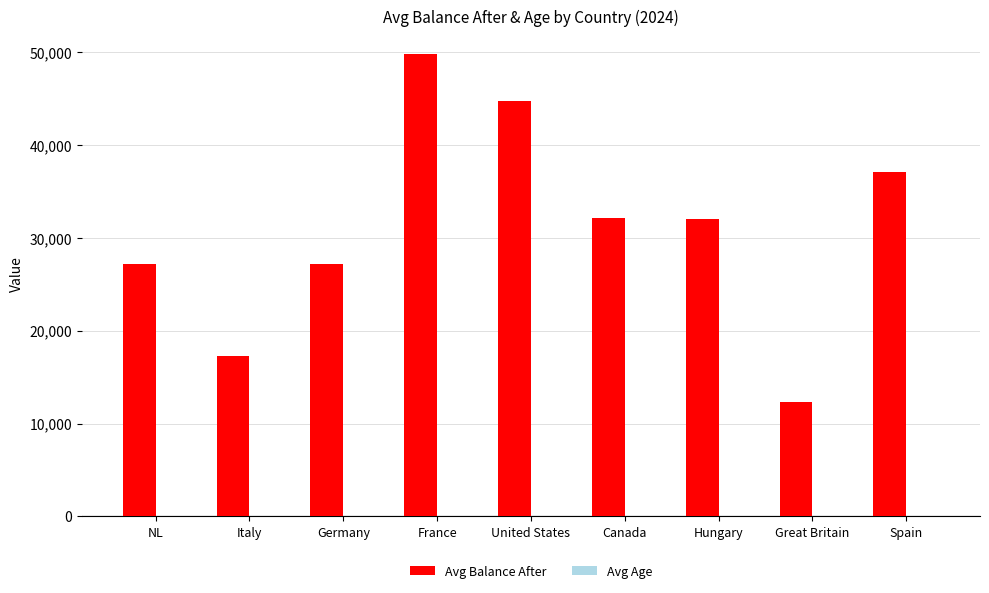

At which label is Avg Balance After closest to 31045?

Hungary